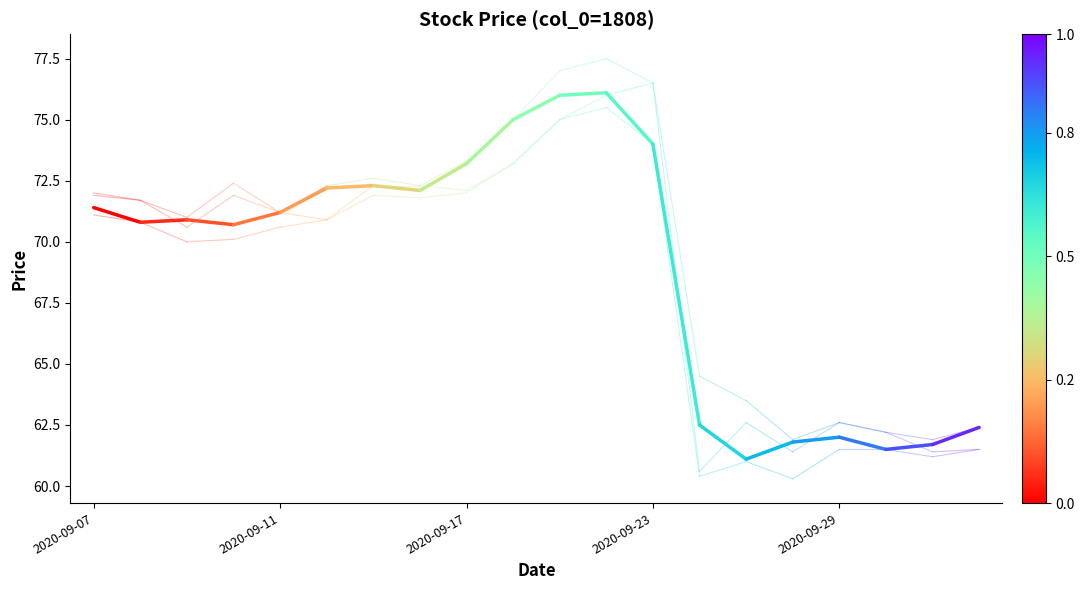

How many lines are shown in the chart?

4